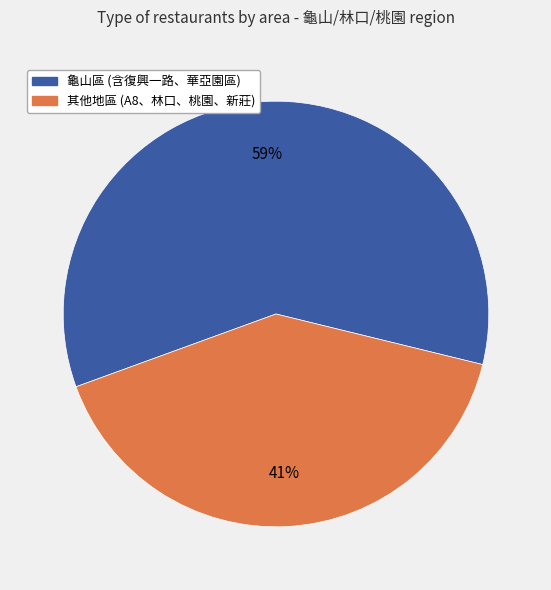

Is it true that 其他地區 (A8、林口、桃園、新莊) is 31% of the pie?

False